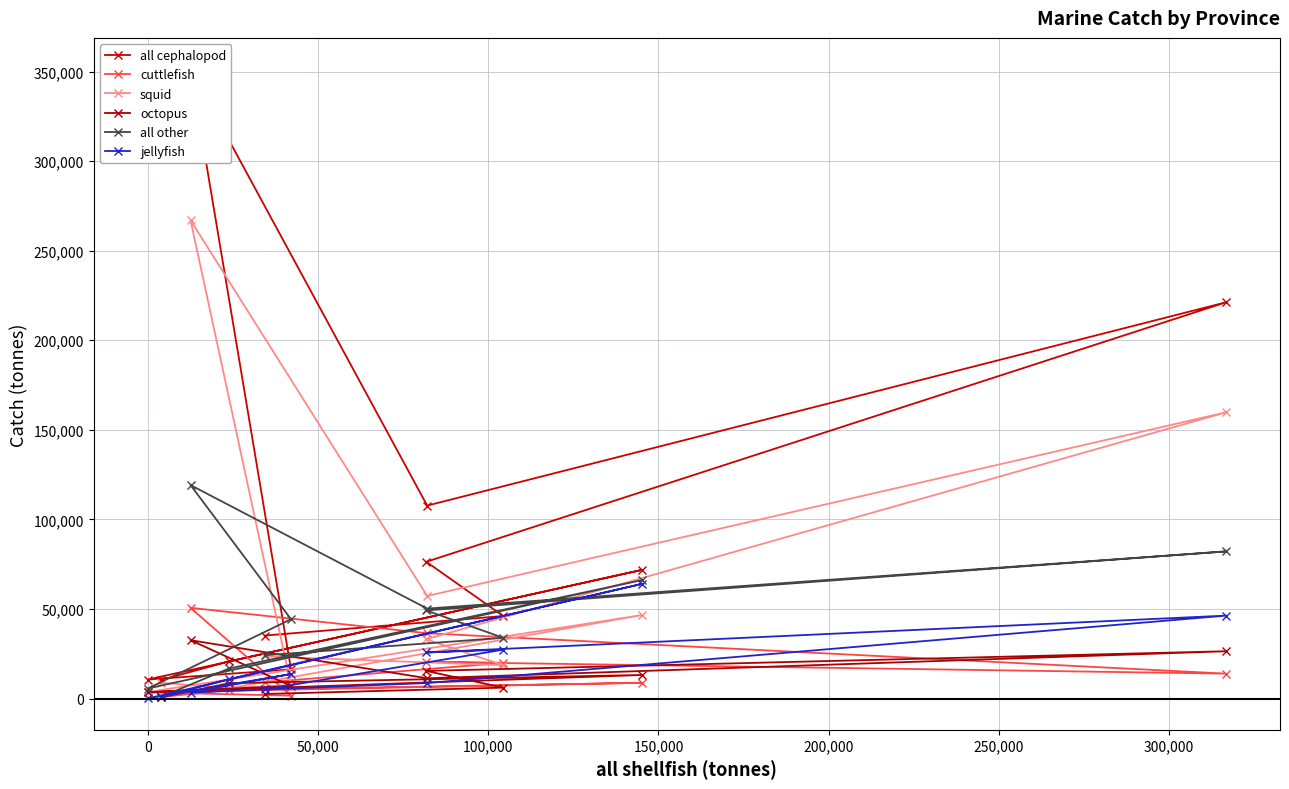

What is the value of the squid point at the 10th from the left?

46590